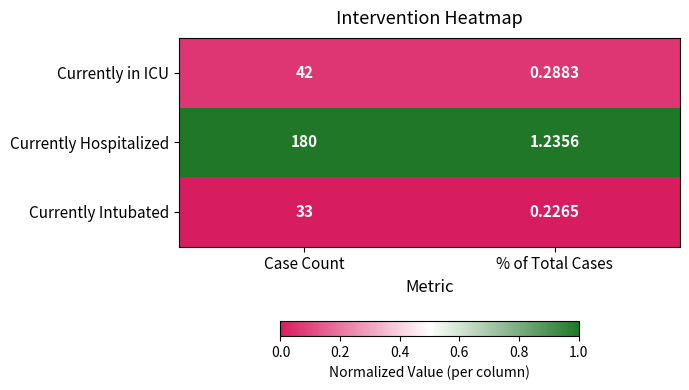

Which category has the highest value in the Currently Hospitalized series?

Case Count